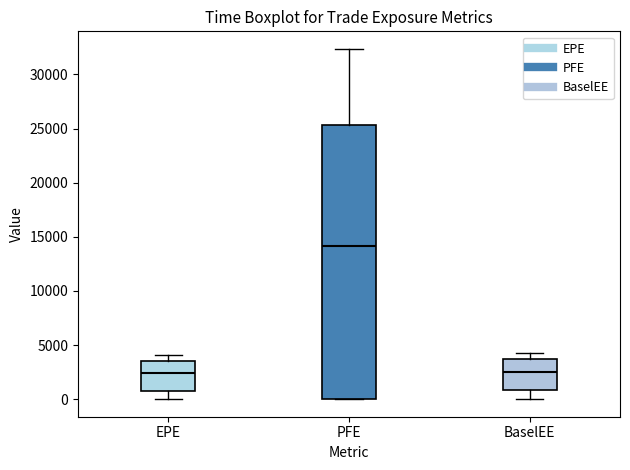

Which box's median line is the highest?

PFE